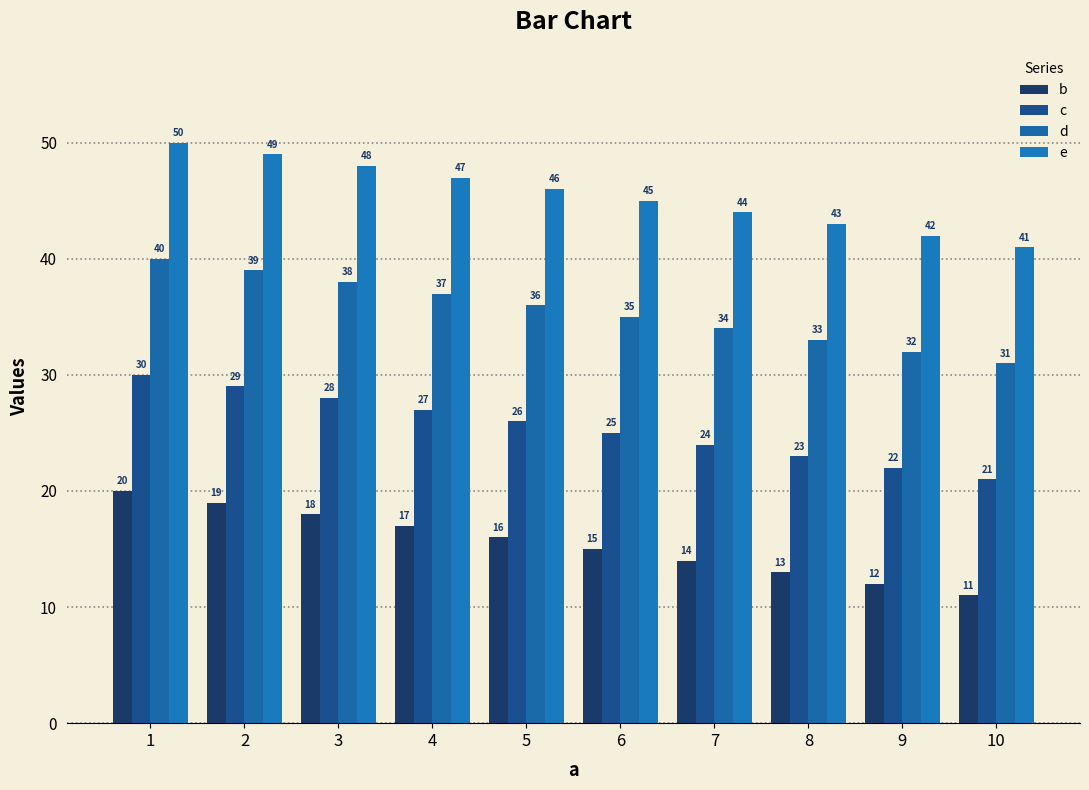

Read the c value at 6.

25